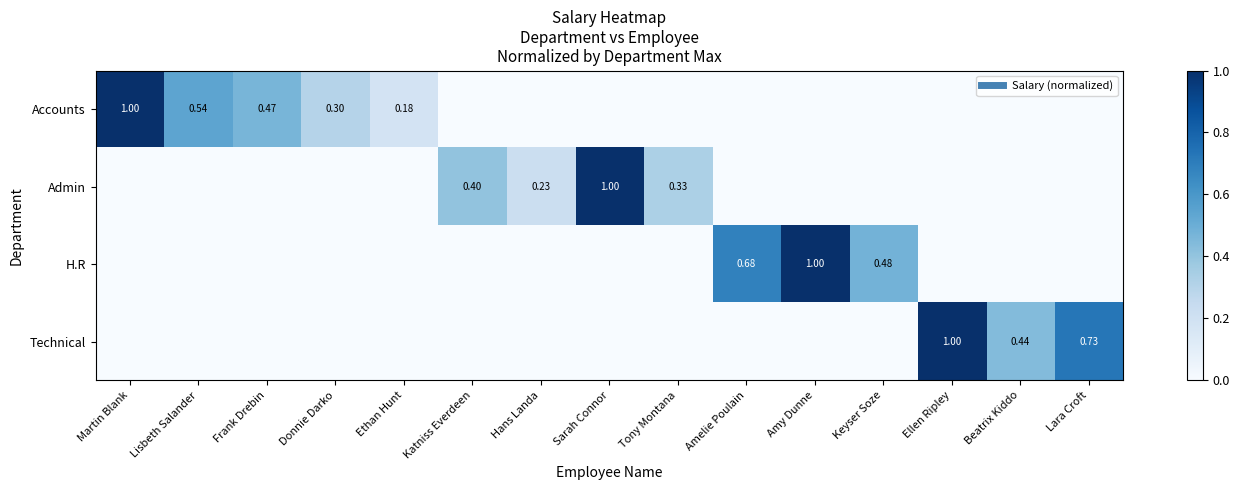

Which category has the lowest value in the Technical series?

Martin Blank